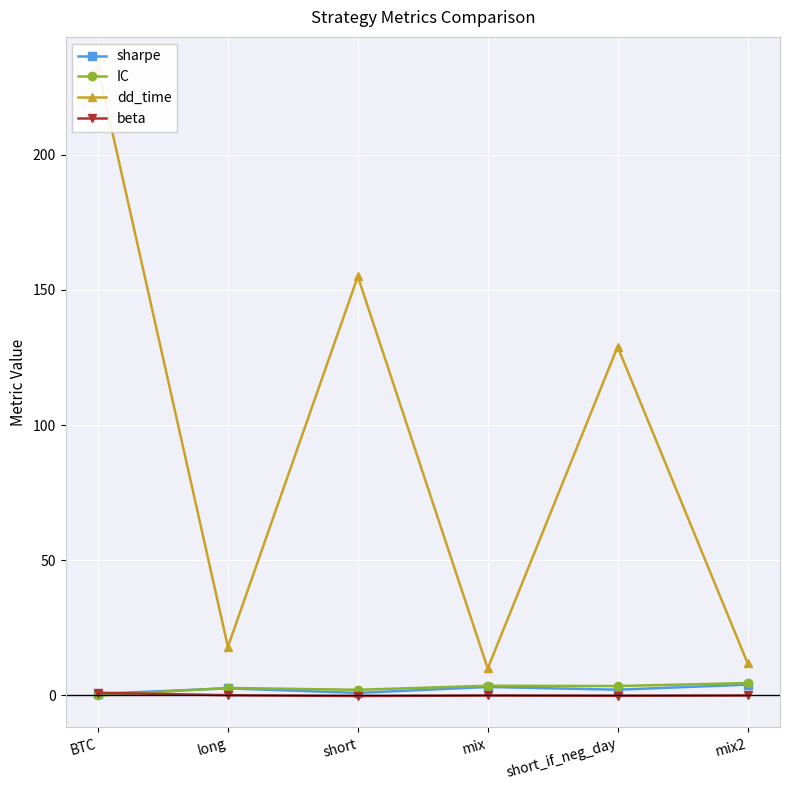

The value of beta at short is -0.2. True or false?

True